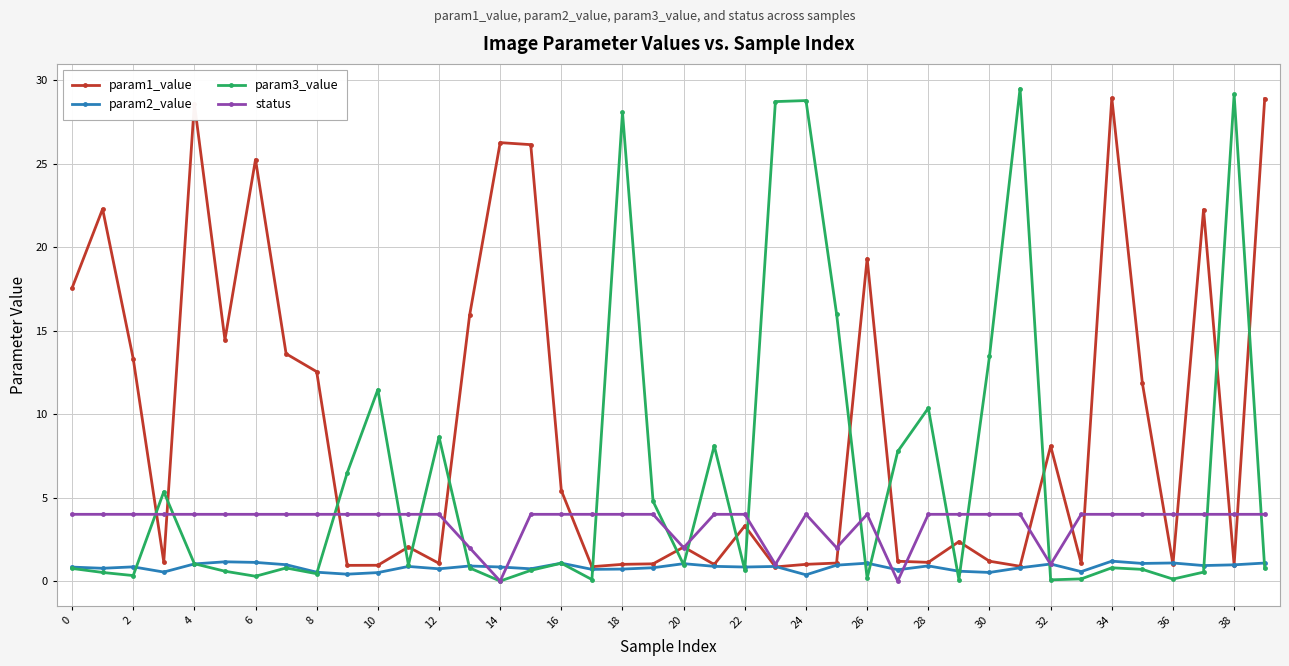

What is the value of the param1_value point at the 12th from the left?

2.0